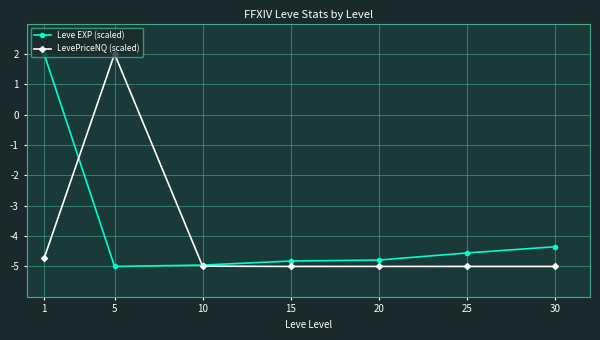

How many times do Leve EXP (scaled) and LevePriceNQ (scaled) cross each other?

2